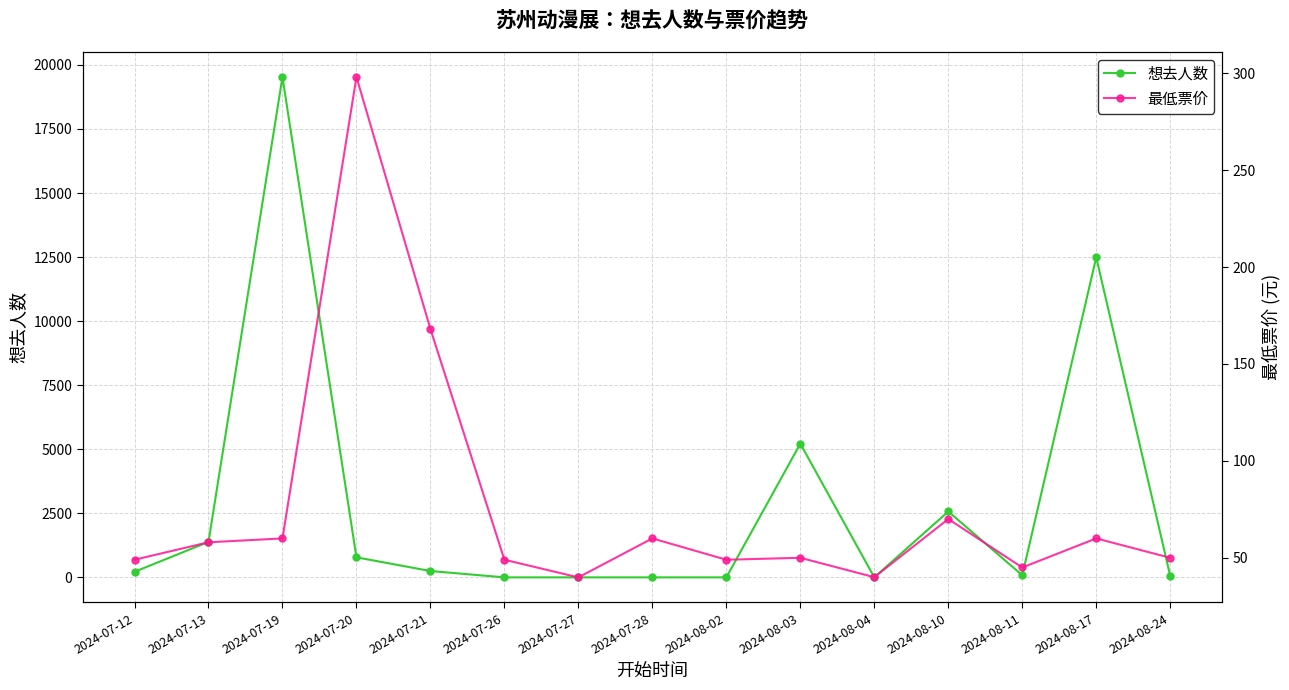

How many data points in 最低票价 are less than 50?

6